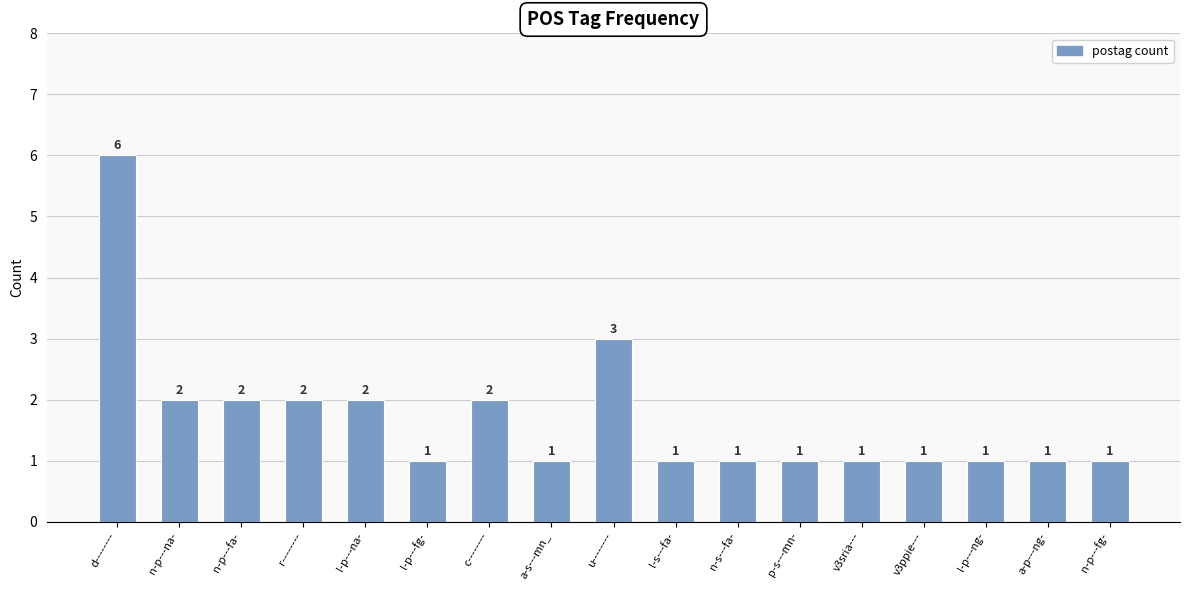

What is the maximum value shown in the chart?

6